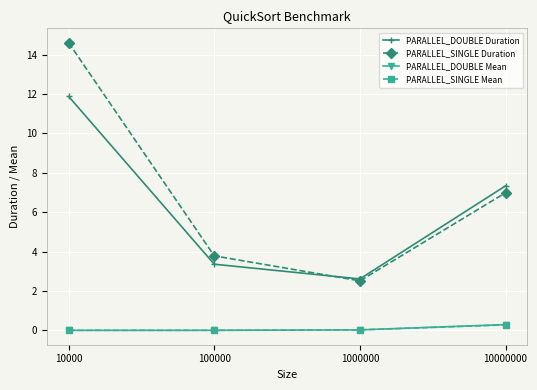

How many interior local valleys does the PARALLEL_SINGLE Duration series have?

1